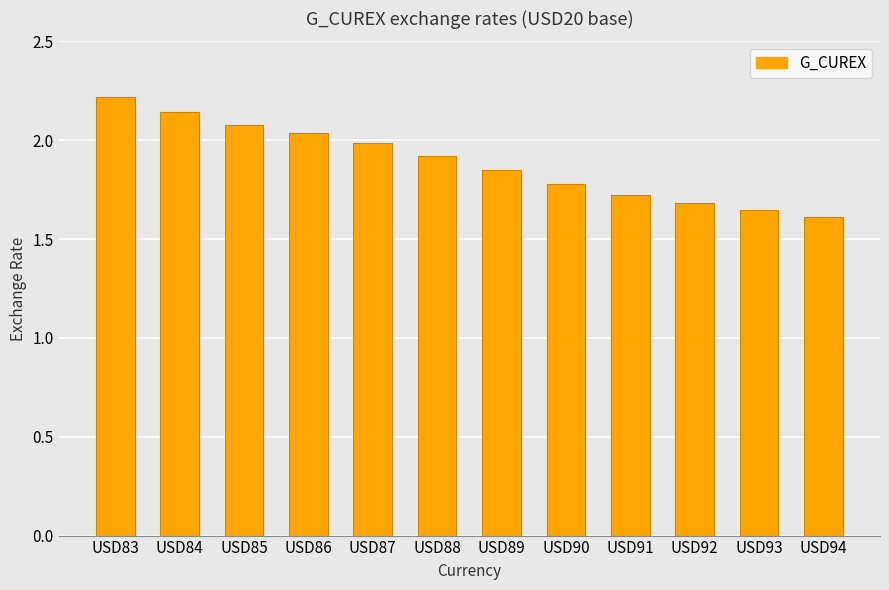

The chart shows a value of 1.7 at USD92. True or false?

True